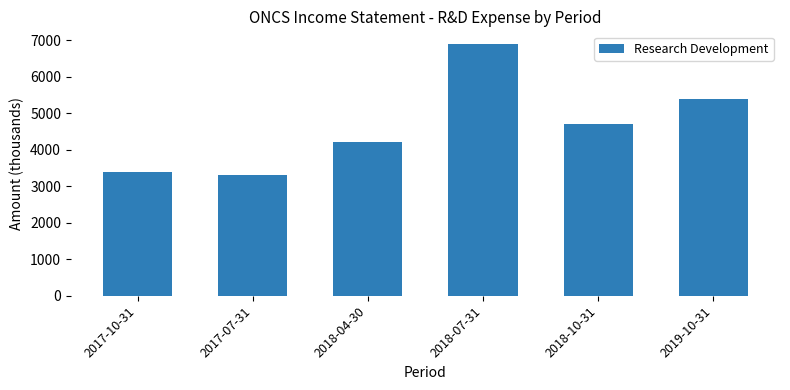

What is the ratio of the value at 2018-10-31 to the value at 2017-10-31?

1.4